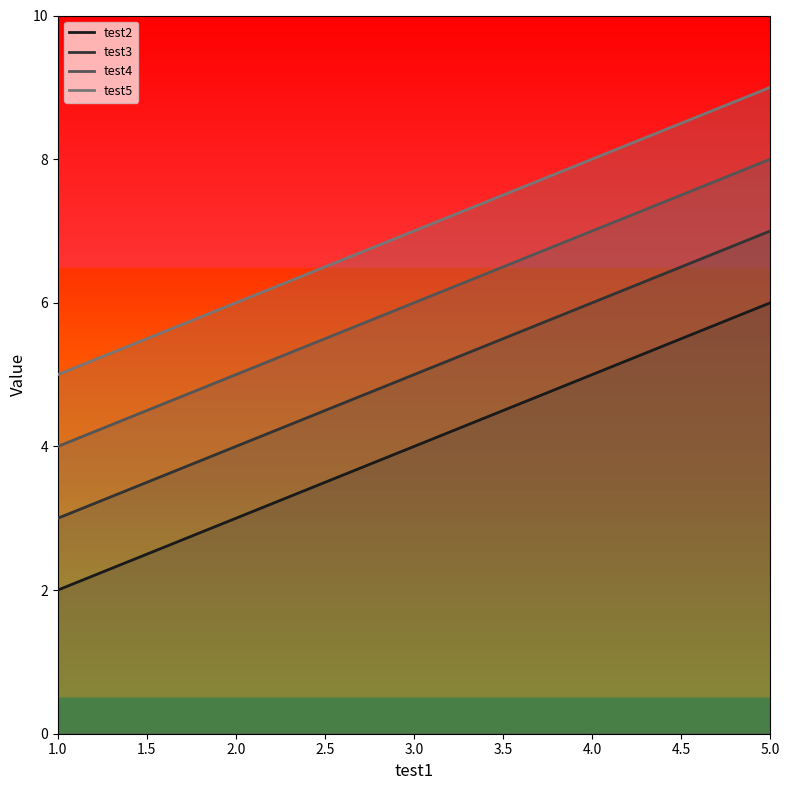

List the series in order of their overall mean, highest first.

test5, test4, test3, test2